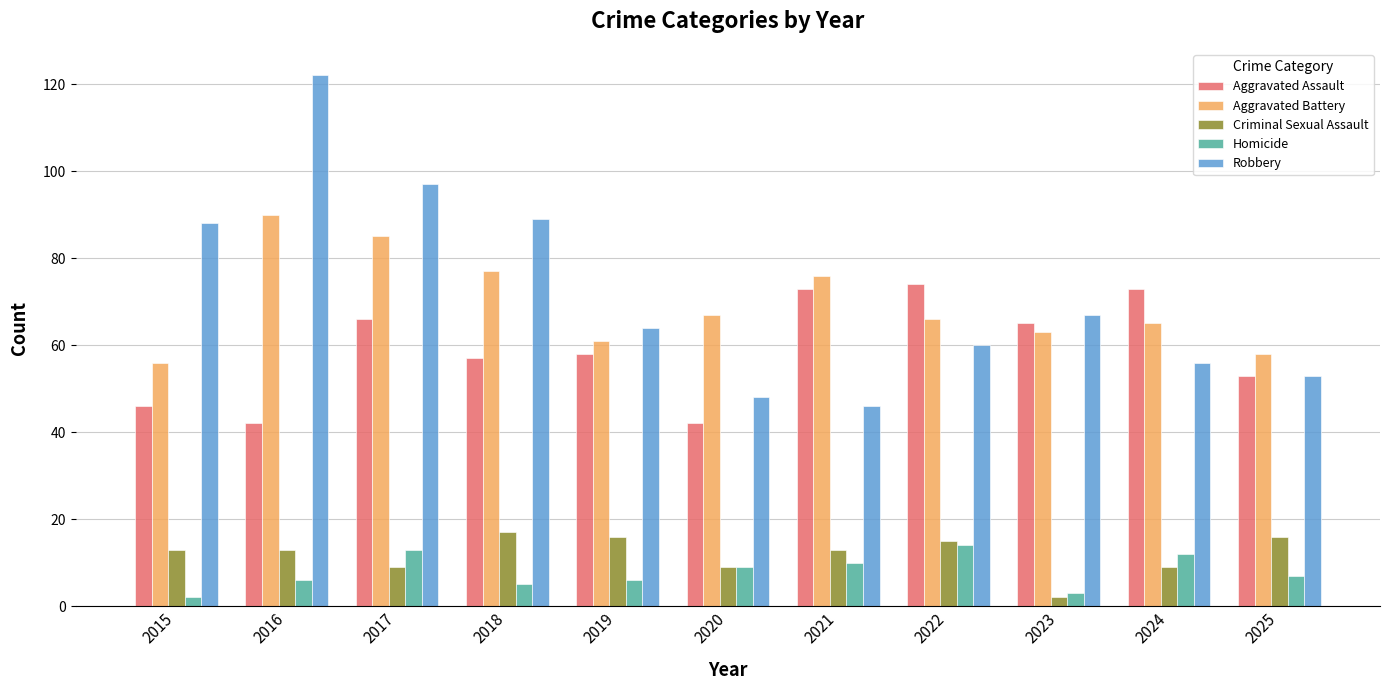

How many data points does each series have?

11